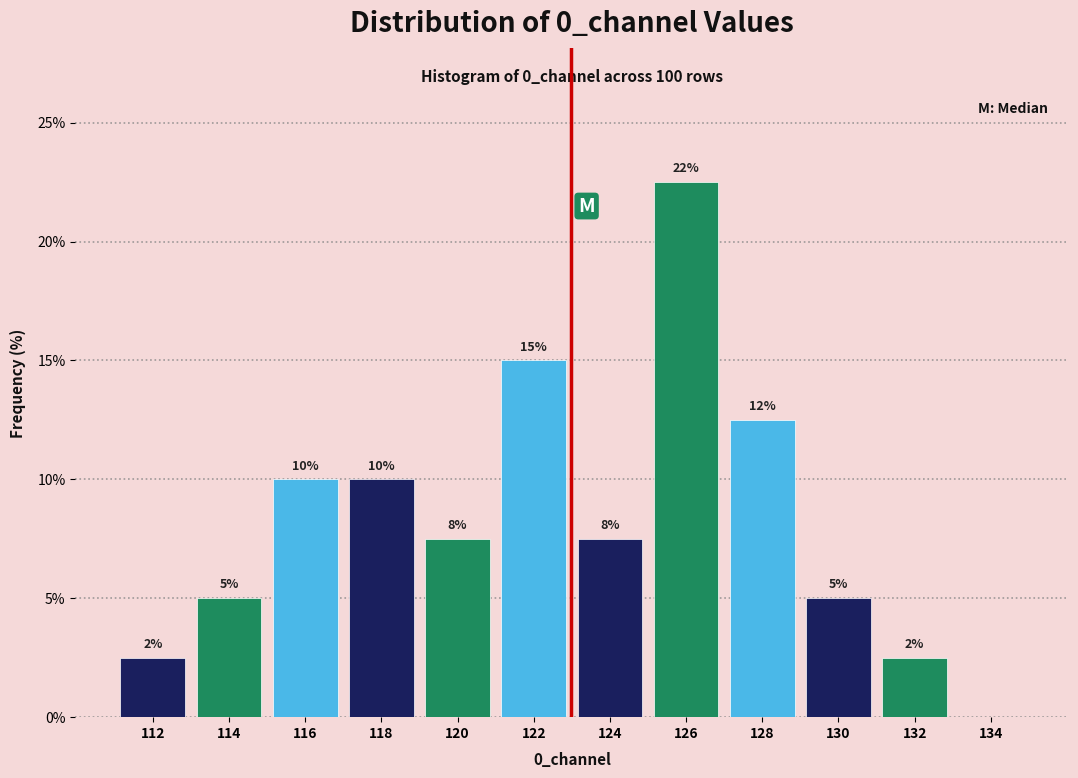

Are the bars horizontal?

No